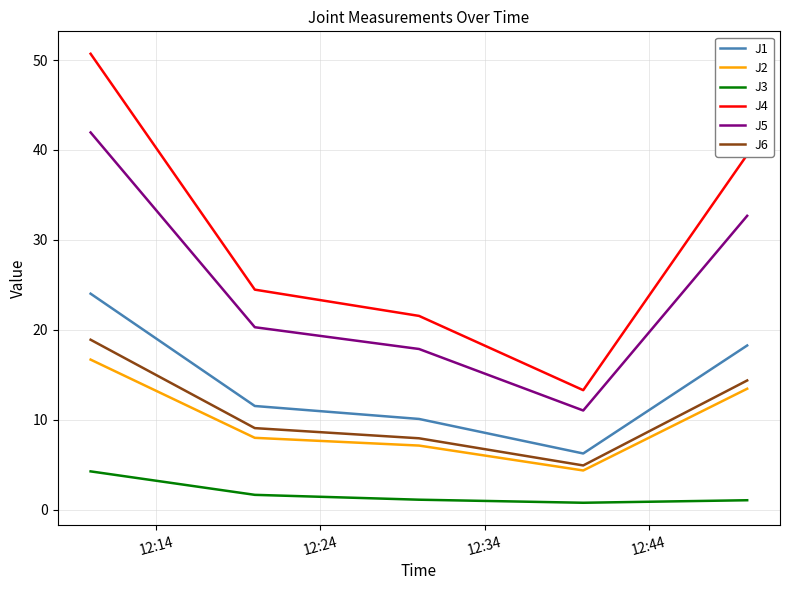

True or false: J2 and J4 cross at least once.

False